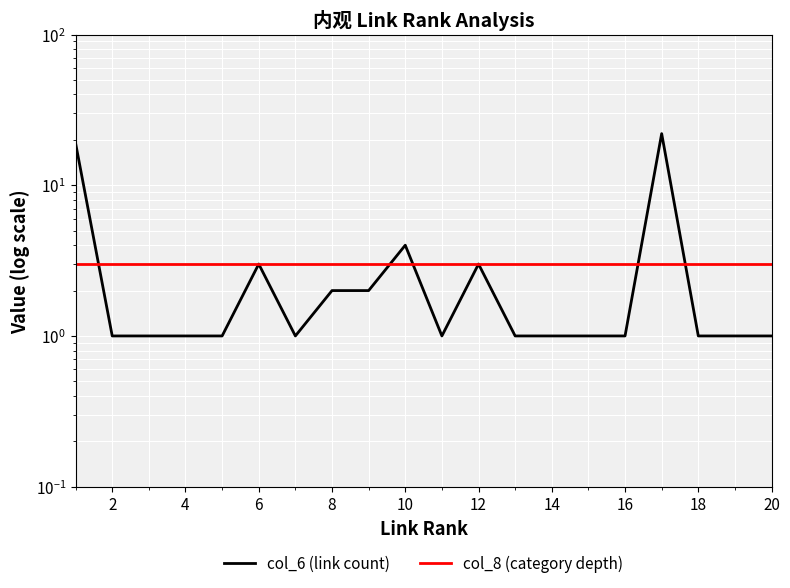

List the series in order of their overall mean, lowest first.

col_8 (category depth), col_6 (link count)